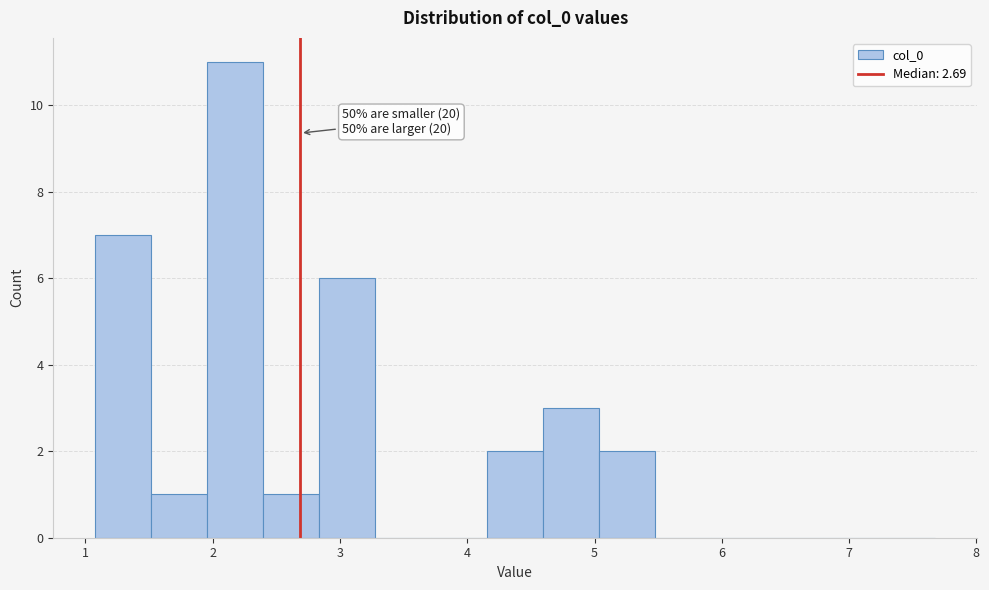

Over which range of the x-axis is the bar tallest?

2.0 to 2.4